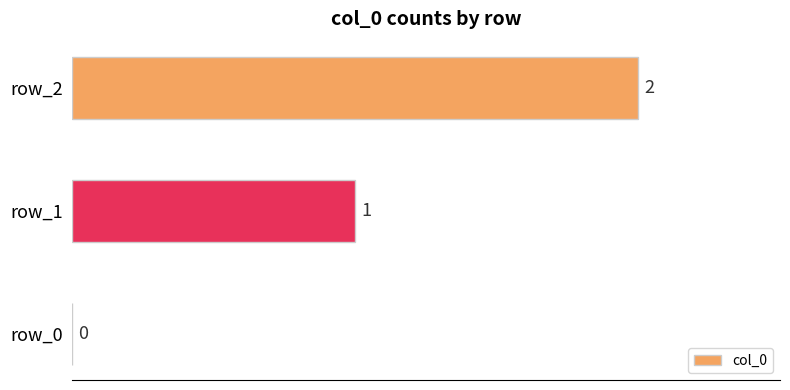

Approximately how many times larger is the value at row_1 compared to row_2?

0.5